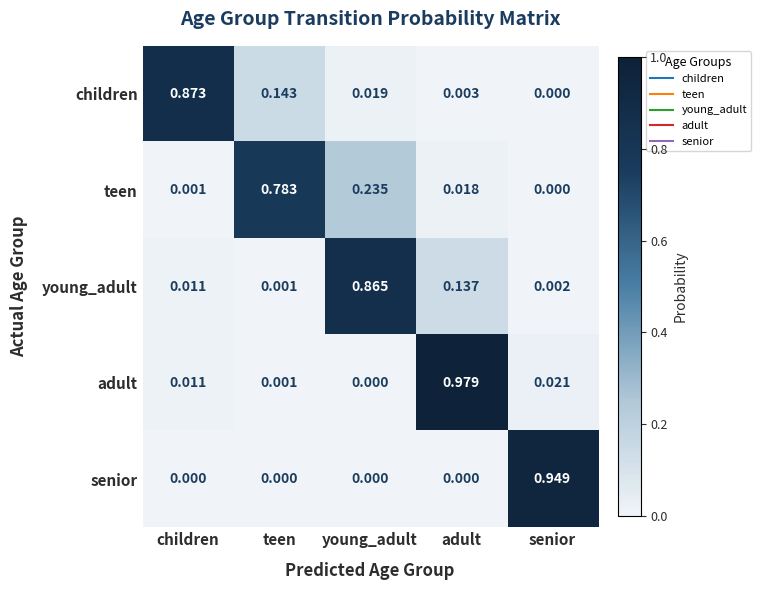

At how many categories does at least one series exceed 0?

5